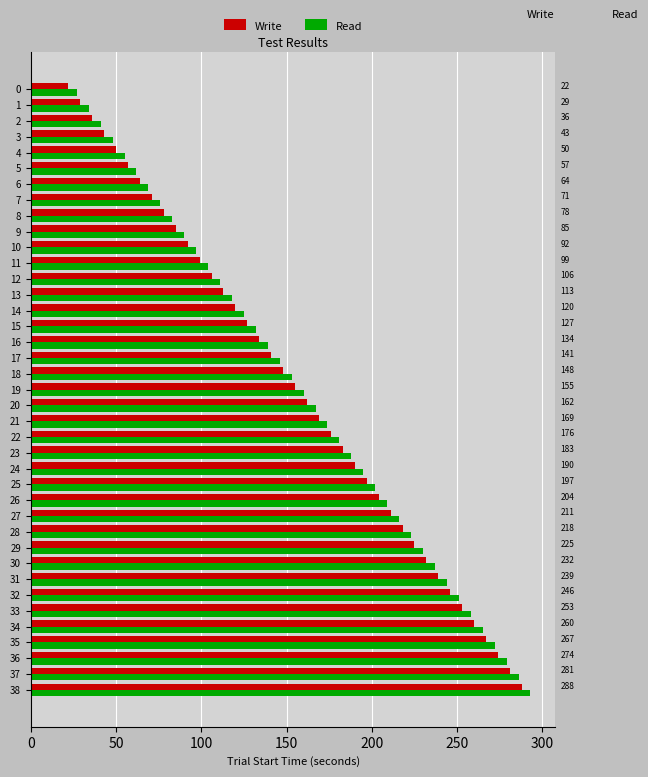

What is the average value of the Read series?

160